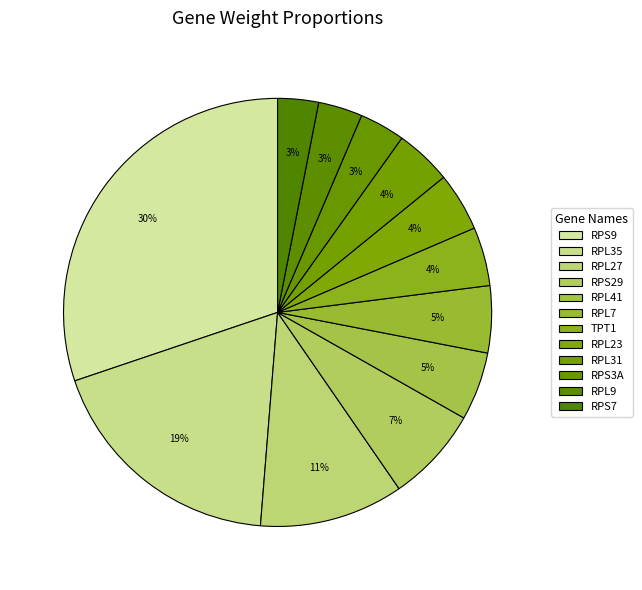

Between RPL31 and RPL41, which is larger?

RPL41